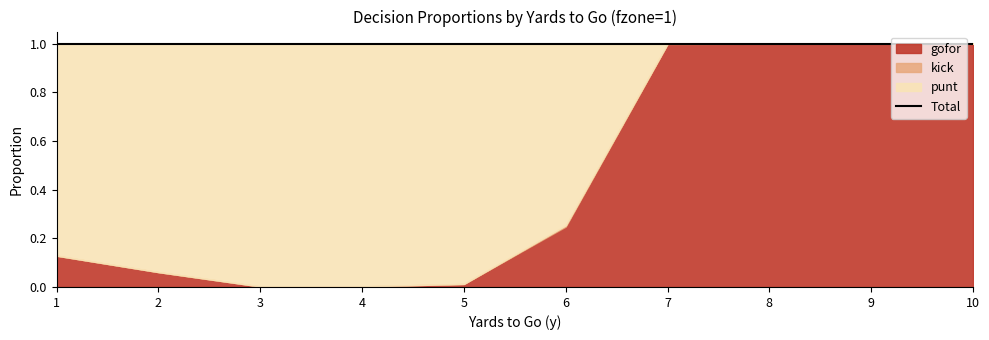

Reading left to right, extract all data points from this chart.

punt: 0.9	0.9	1.0	1.0	1.0	0.7	0.0	0.0	0.0	0.0
kick: 0.0	0.0	0.0	0.0	0.0	0.0	0.0	0.0	0.0	0.0
gofor: 0.1	0.1	0.0	0.0	0.0	0.2	1.0	1.0	1.0	1.0